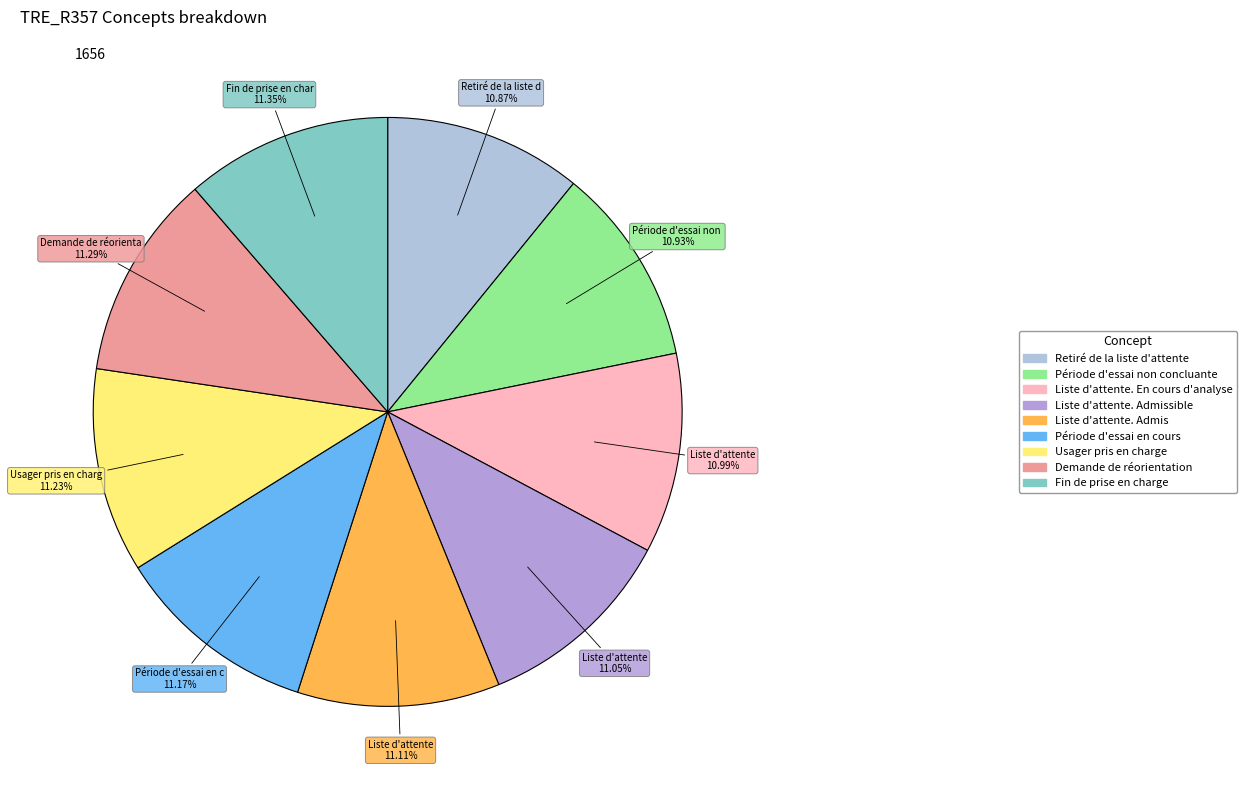

What is the total percentage of Retiré de la liste d'attente and Demande de réorientation?

22.2%